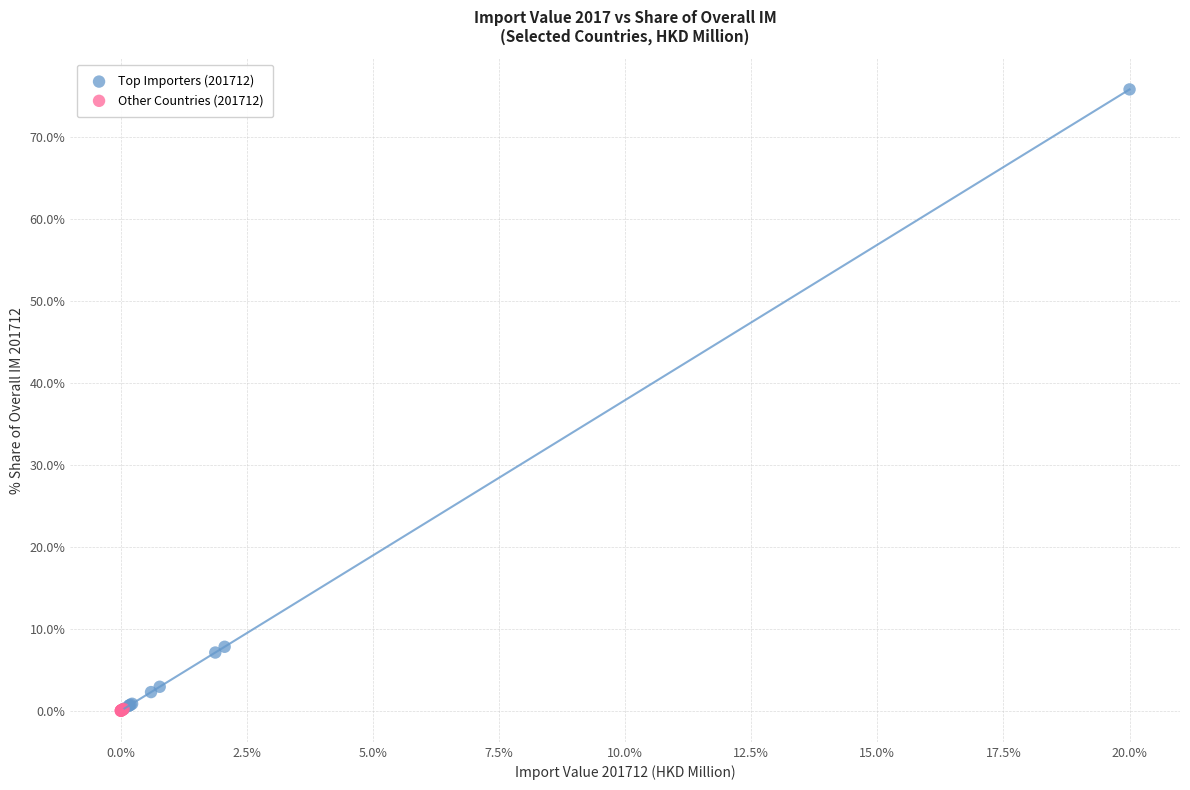

What are all the series names shown in the legend?

Top Importers (201712), Other Countries (201712)